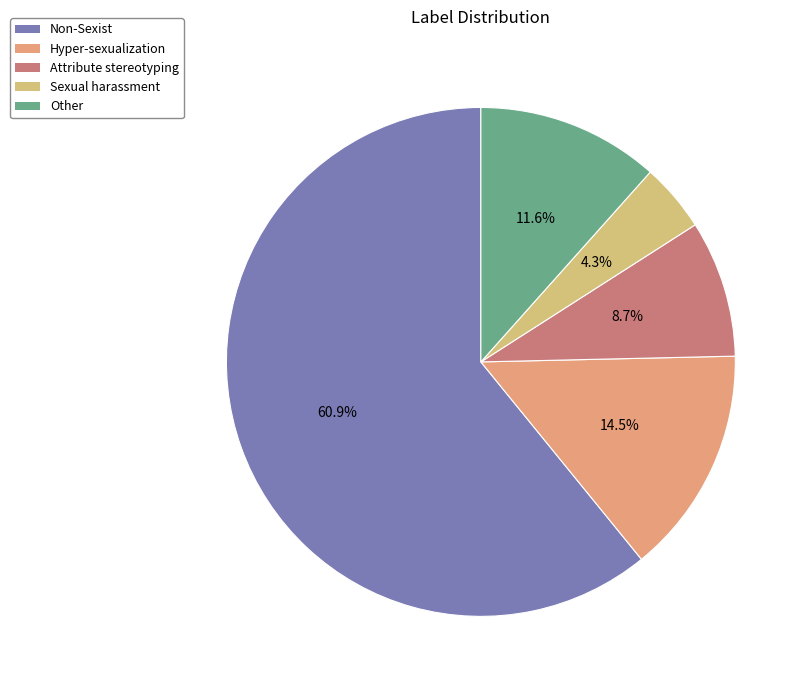

How many slices are in this pie chart?

5